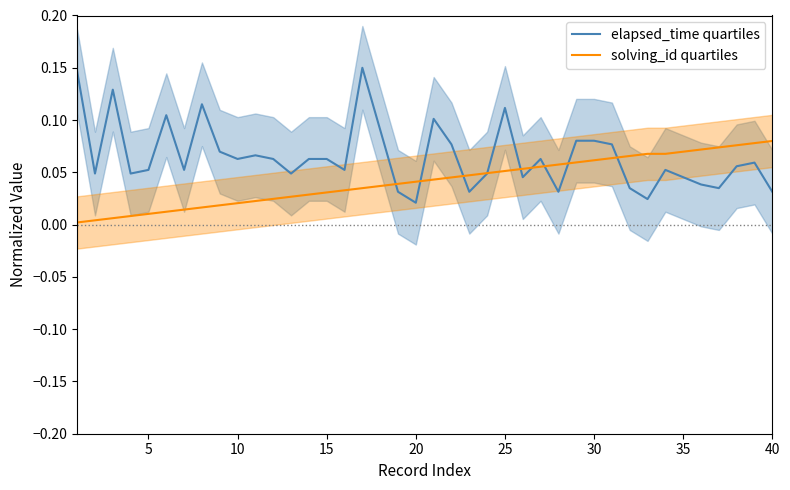

Is the value of elapsed_time quartiles at 30 greater than the value of solving_id quartiles at 9?

Yes